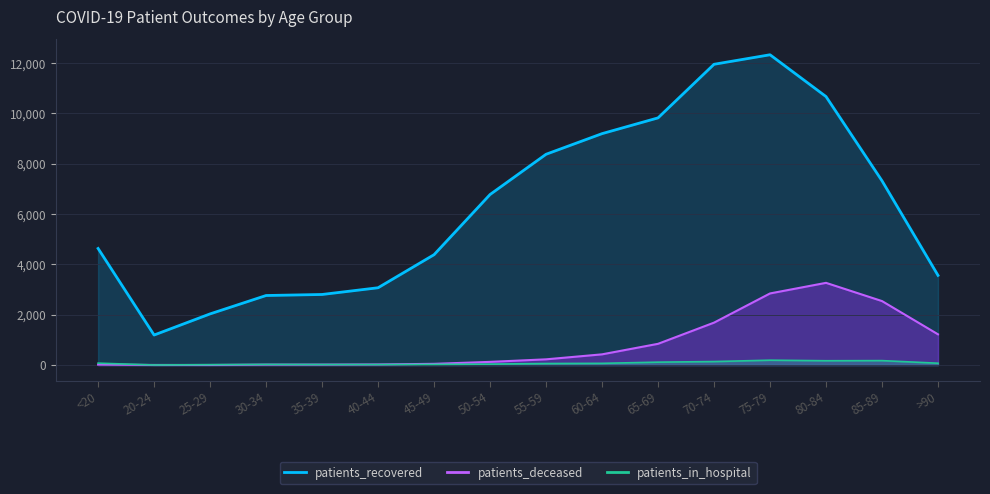

What is the sum of all patients_recovered values?

100805